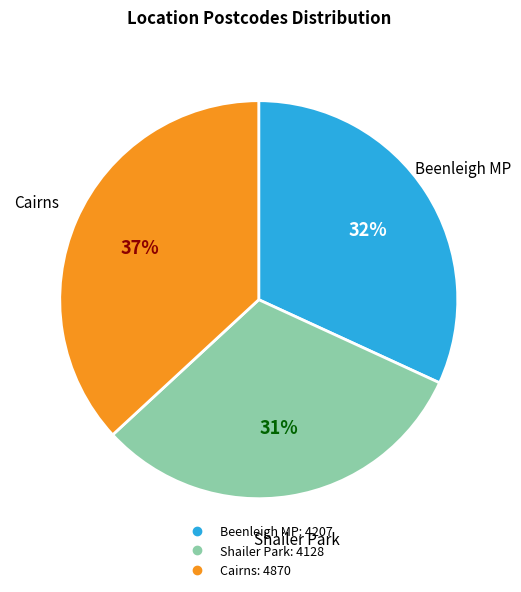

To the nearest percent, what is the difference between the Cairns and Shailer Park slice percentages?

6%